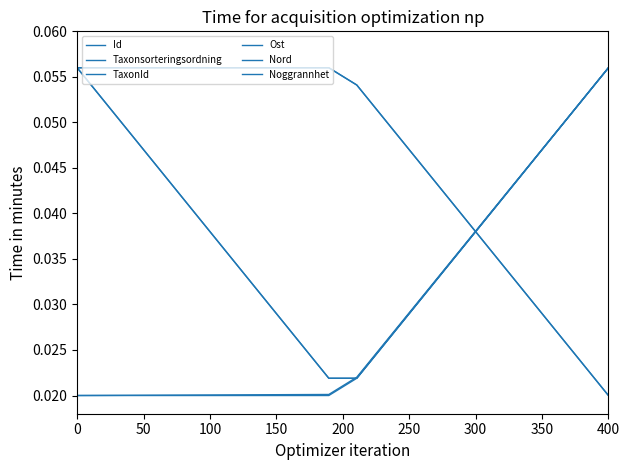

Does the chart have visible grid lines?

No